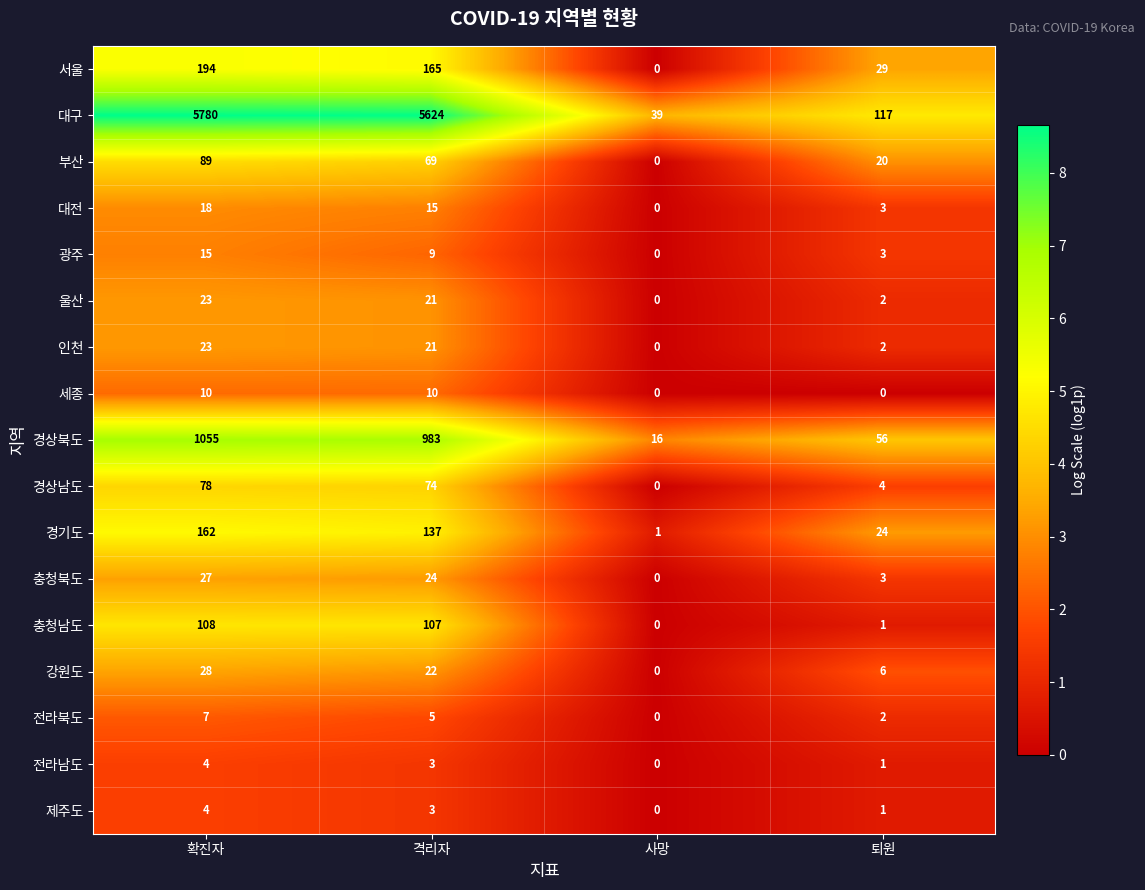

Which series has the largest total across all categories?

대구